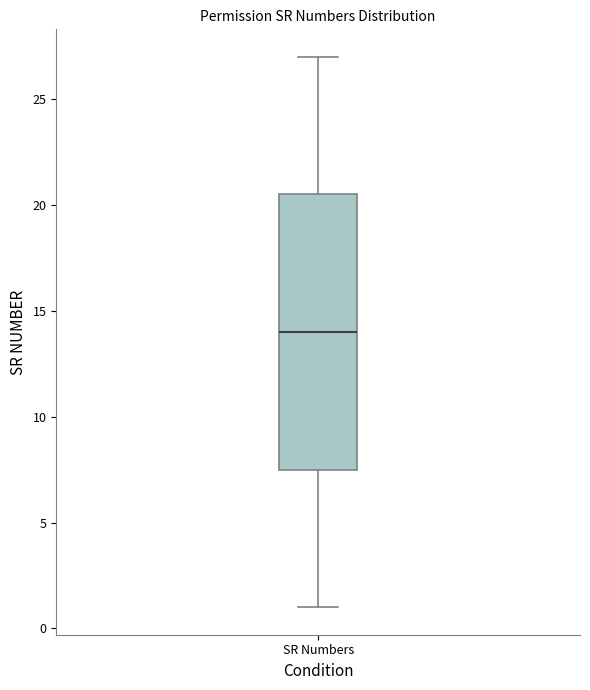

Read this box plot against the y-axis: the position of the median line, the range covered by the box, and the ends of both whiskers. The values are not printed on the chart, so give them approximately, as read against the axis.

median 14.0, box 7.5 to 20.5, whiskers 1.0 to 27.0